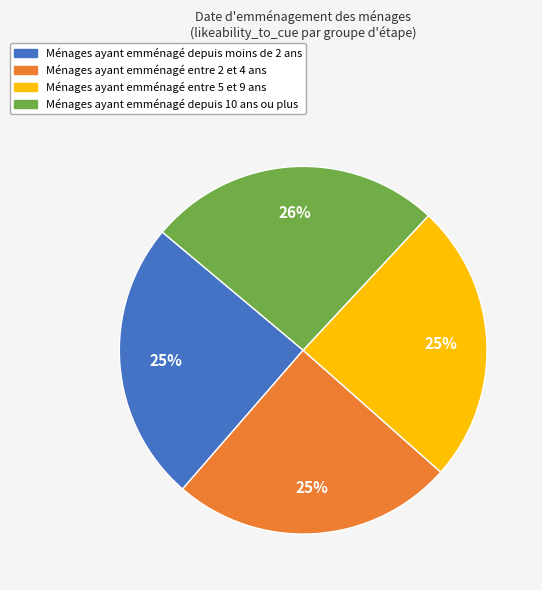

To the nearest percent, what is the average slice percentage?

25%